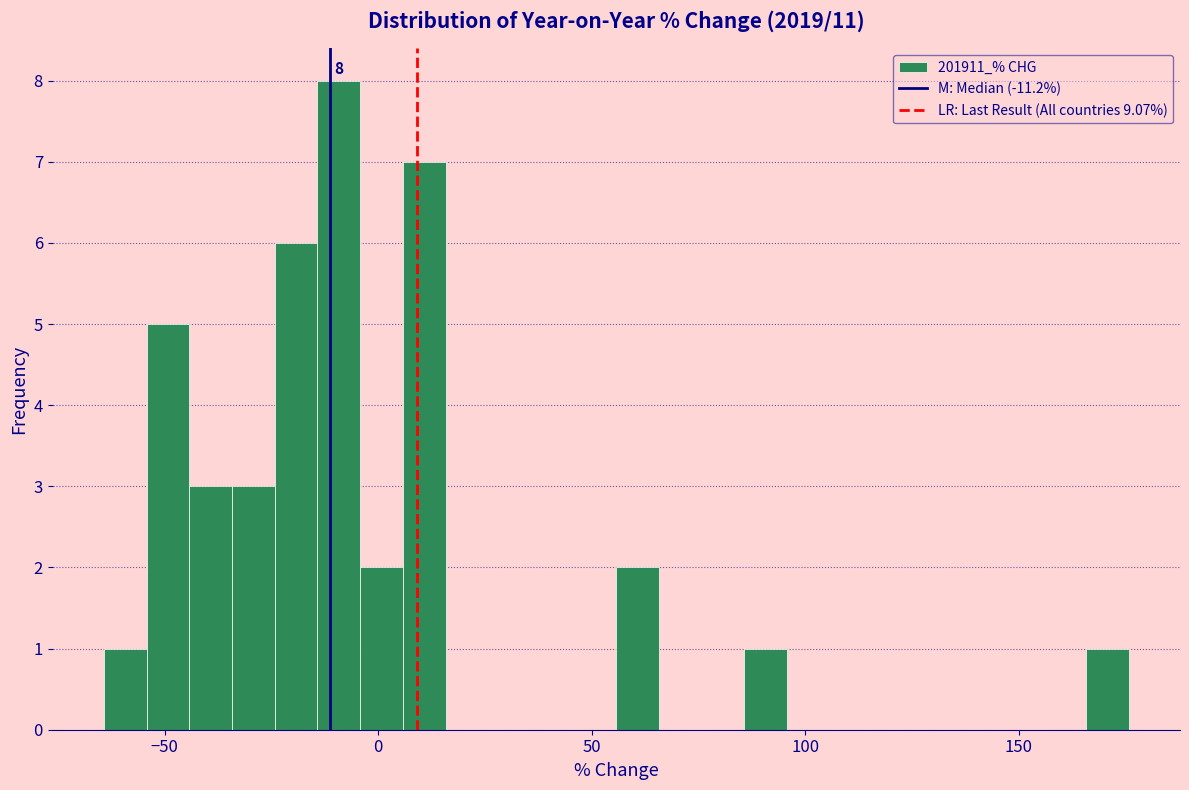

Read against the x-axis, roughly where is the centre of the tallest bar?

-10